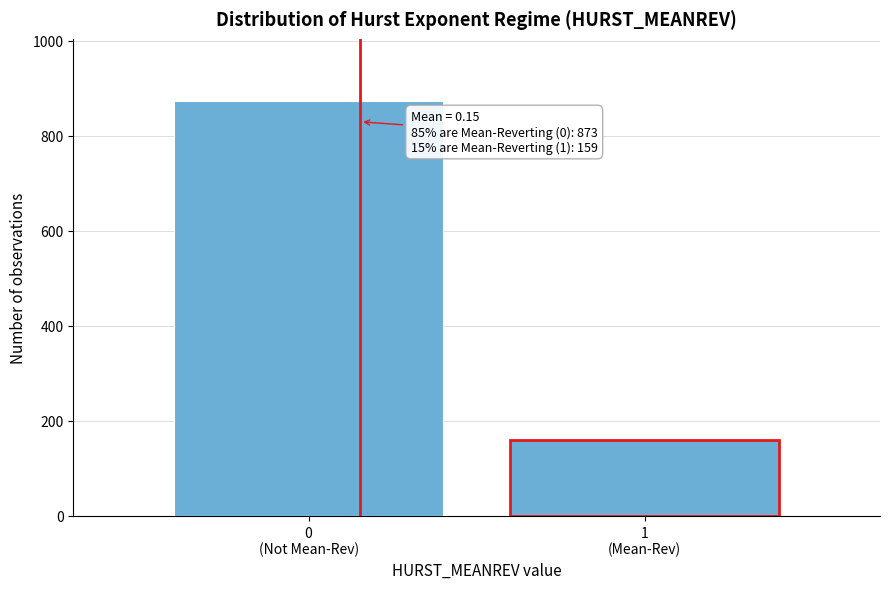

Reading left to right, transcribe all the data shown in this chart.

873	159